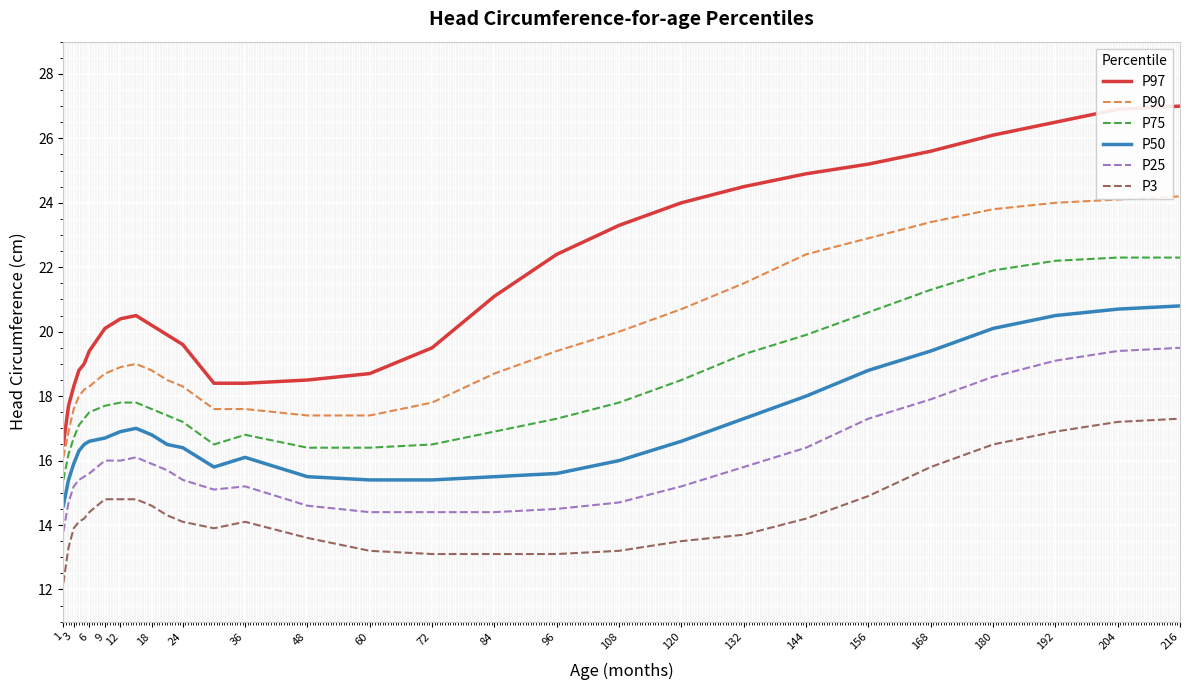

What is the minimum value shown in the chart?

12.2